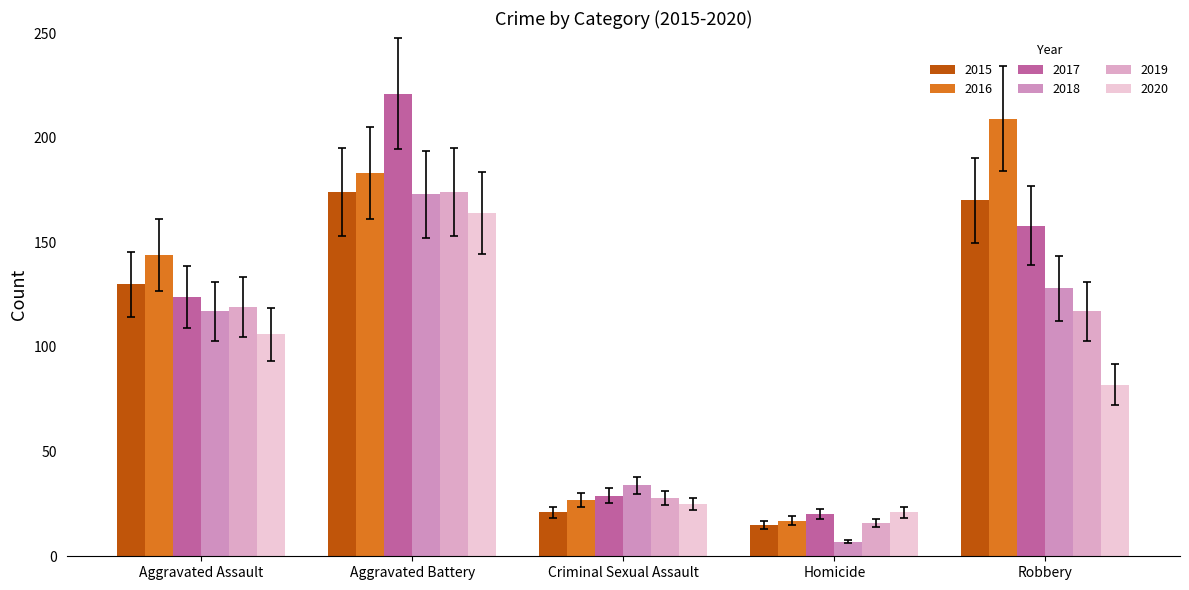

Is the value of 2019 at Aggravated Battery greater than the value of 2020 at Homicide?

Yes